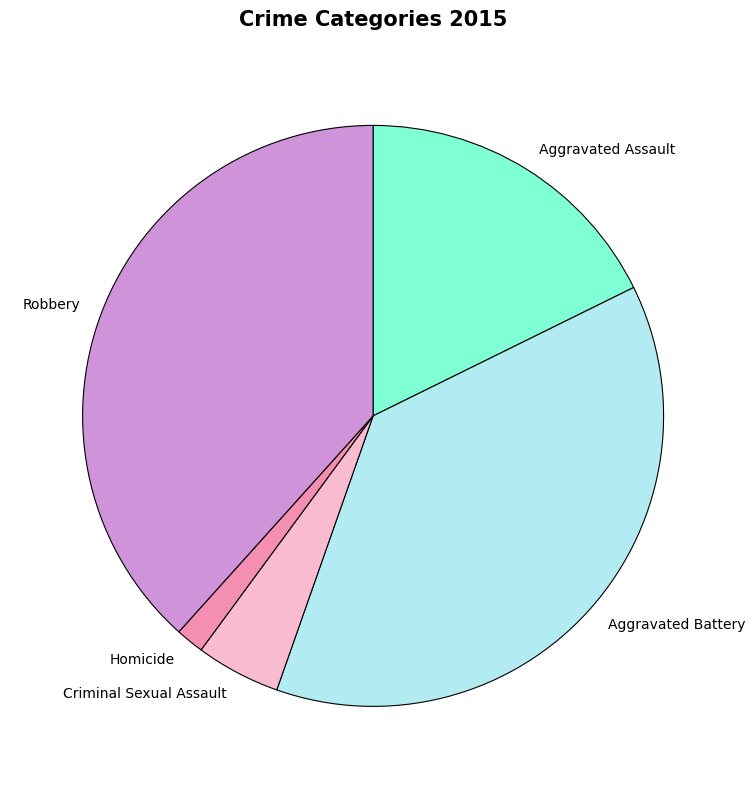

Between Aggravated Assault and Robbery, which is larger?

Robbery